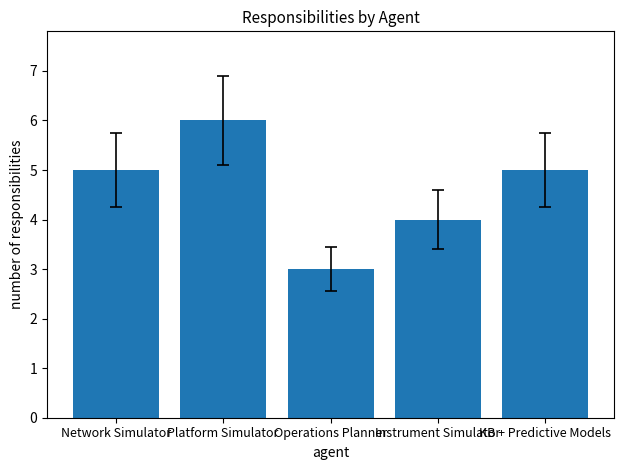

Are the bars horizontal?

No